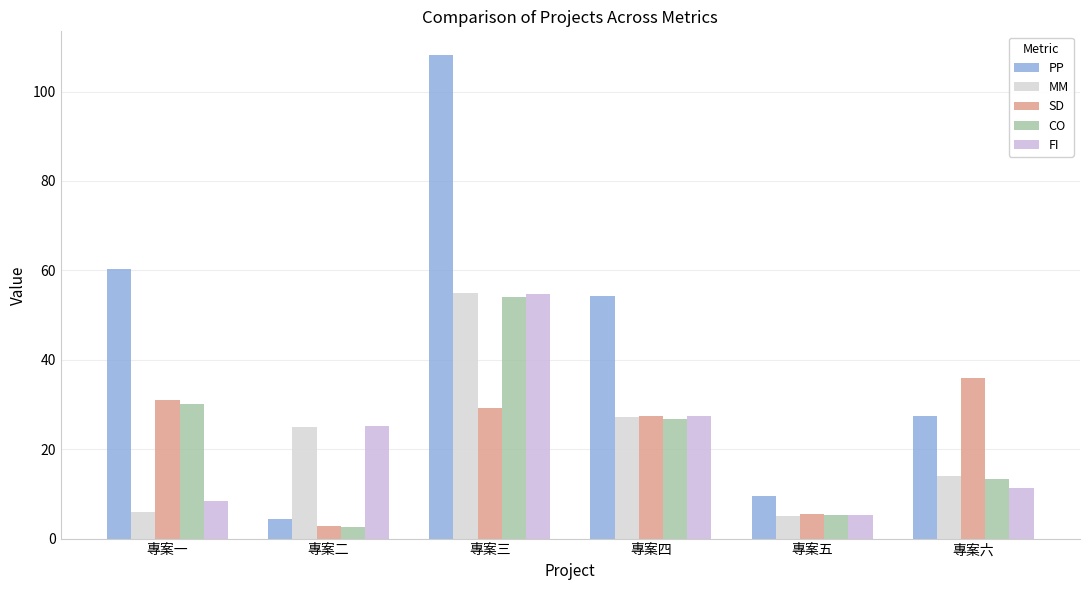

Between 專案五 and 專案六, which series saw the biggest shift?

SD